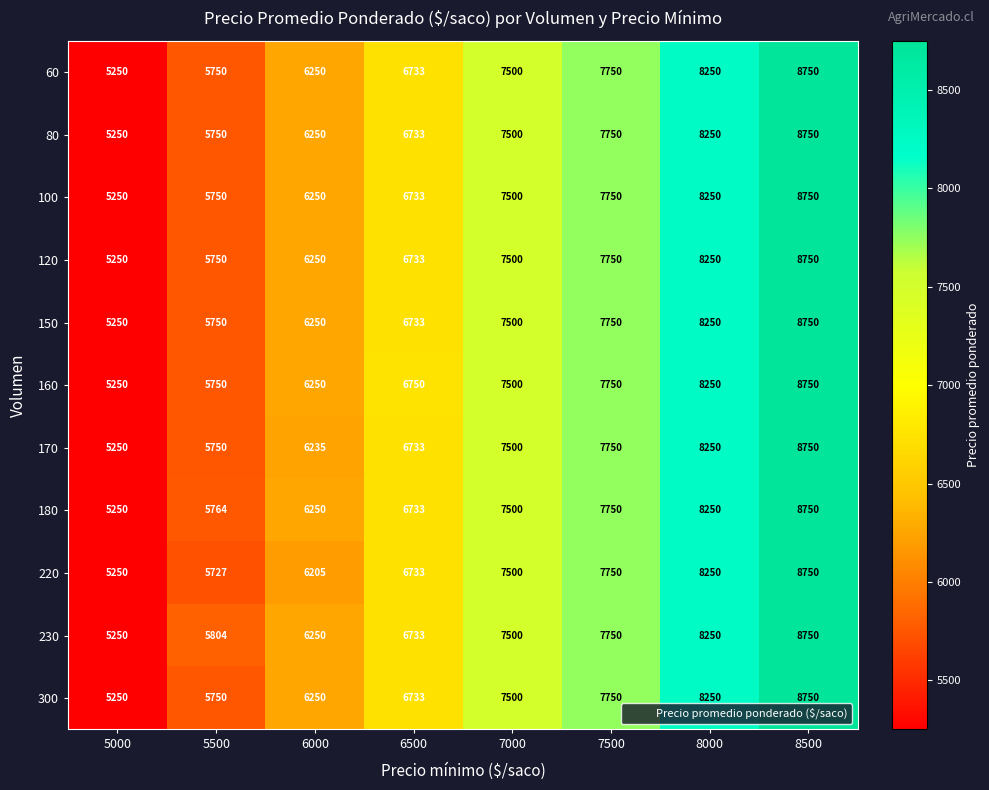

How many data points does each series have?

8